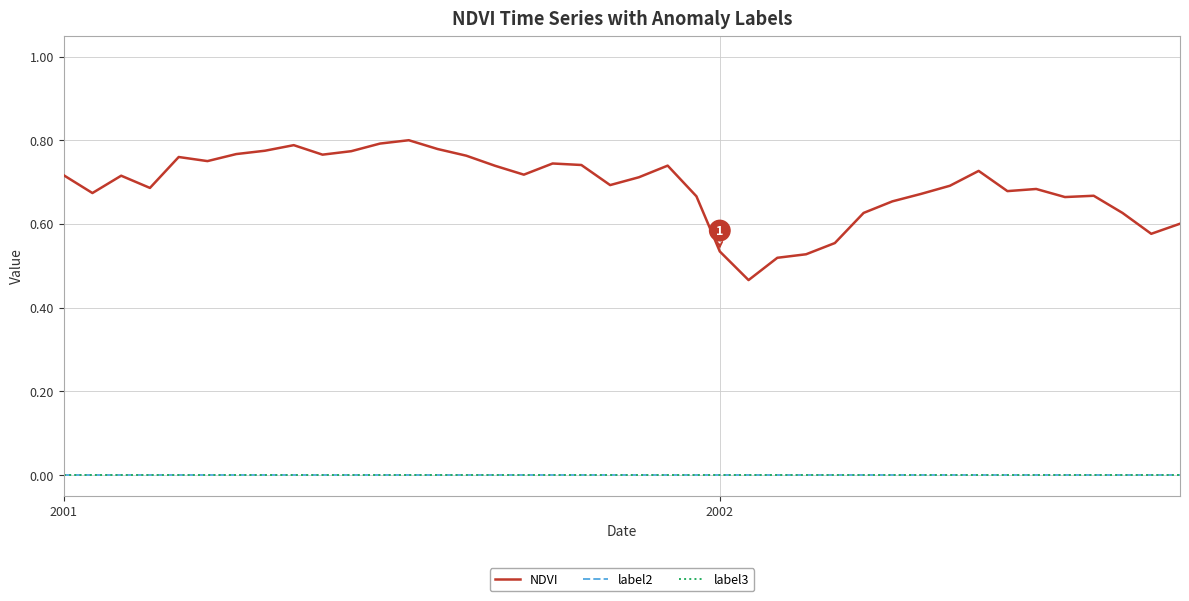

Is this an area chart (filled region under the line)?

No